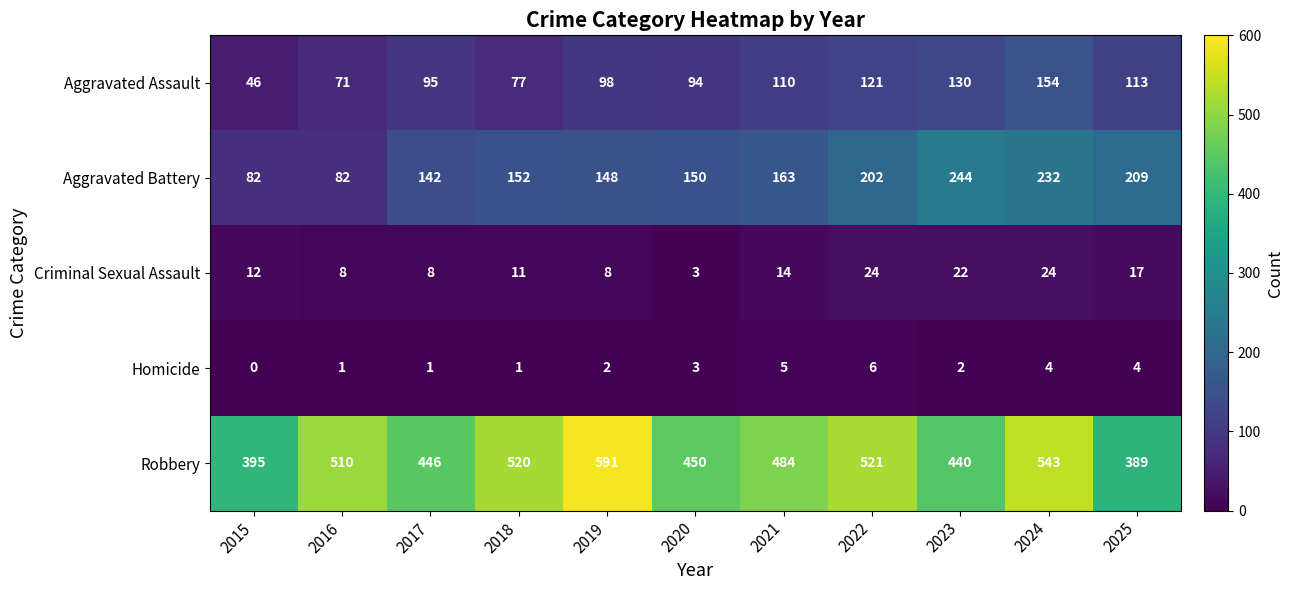

Is it true that Robbery equals 395 at 2015?

True